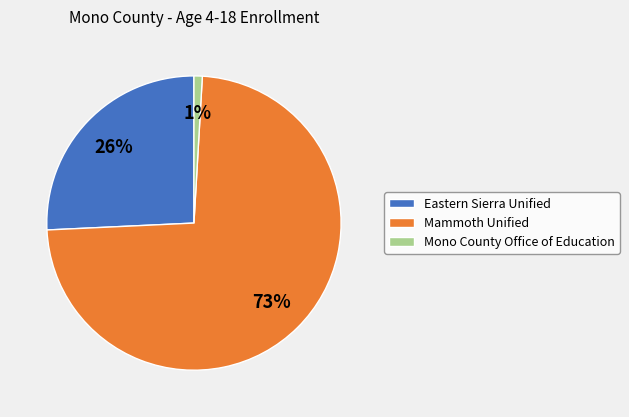

Do Mammoth Unified and Eastern Sierra Unified together represent more than half of the pie?

Yes